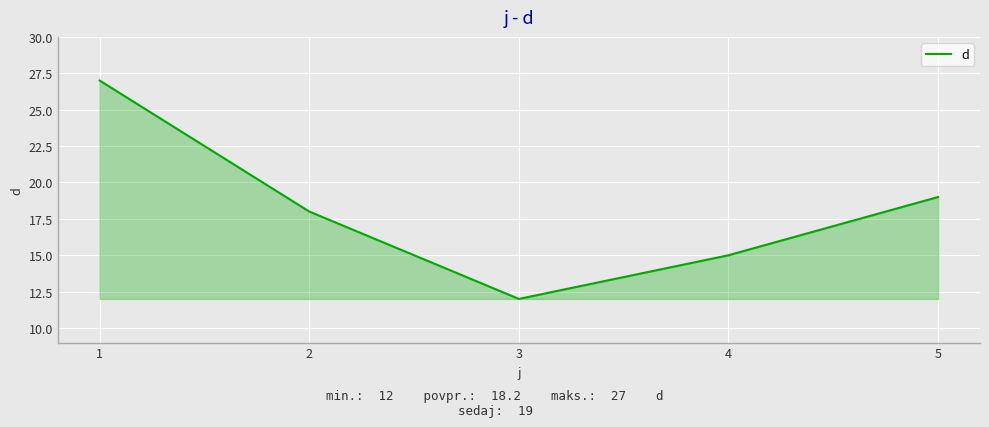

What is the approximate value at 3, to the nearest 10?

10